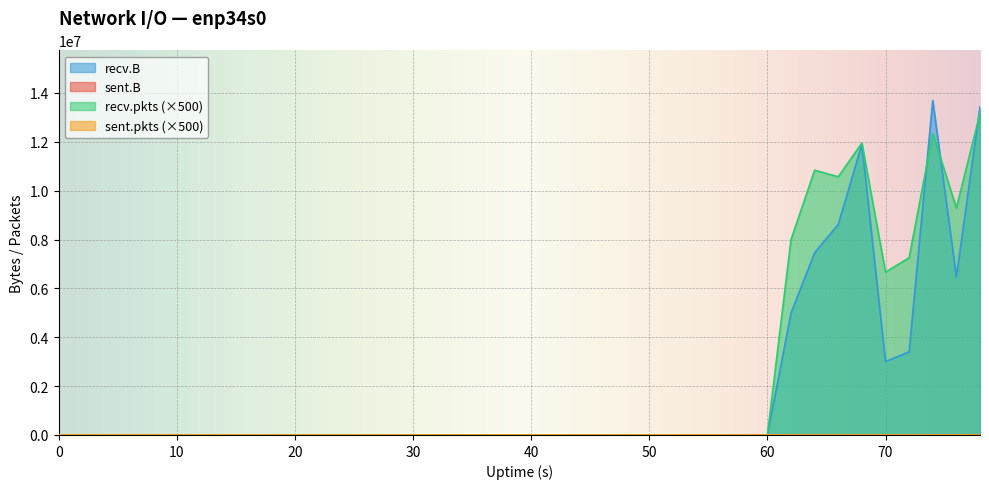

Is the value of recv.pkts at 0 greater than the value of recv.B at 14?

No